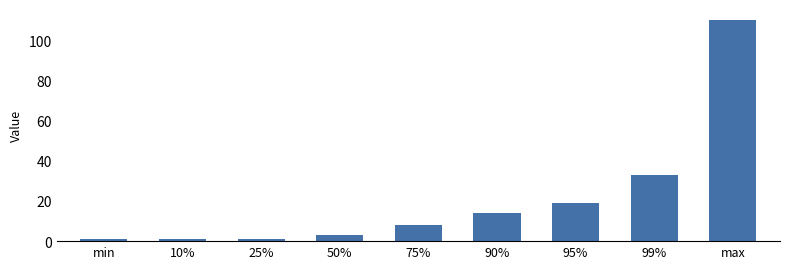

The value at 75% is 14. True or false?

False